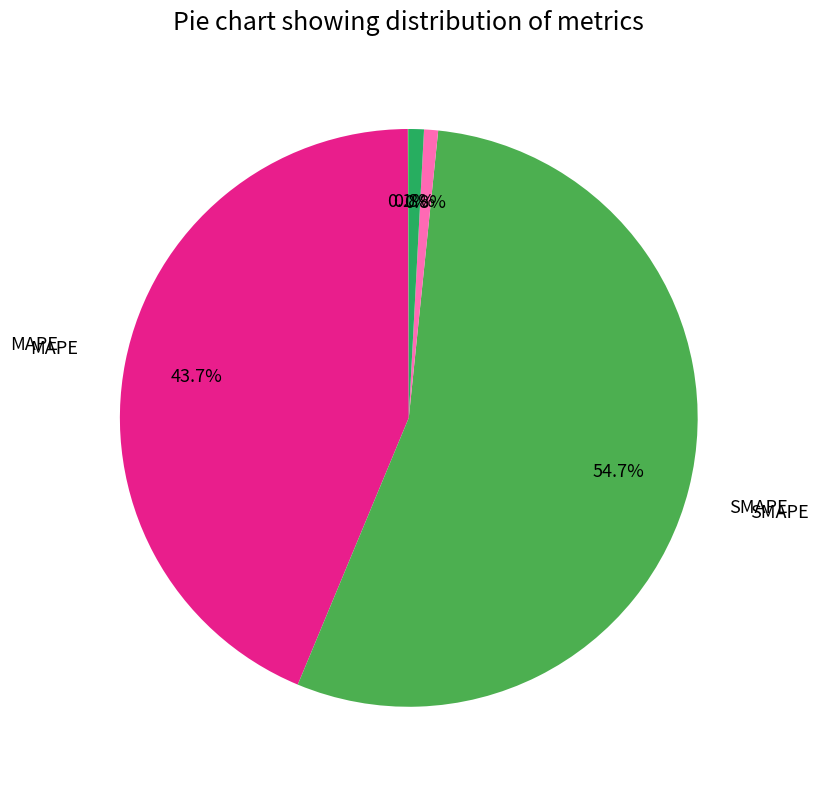

Is there any slice that represents more than half of the pie?

Yes